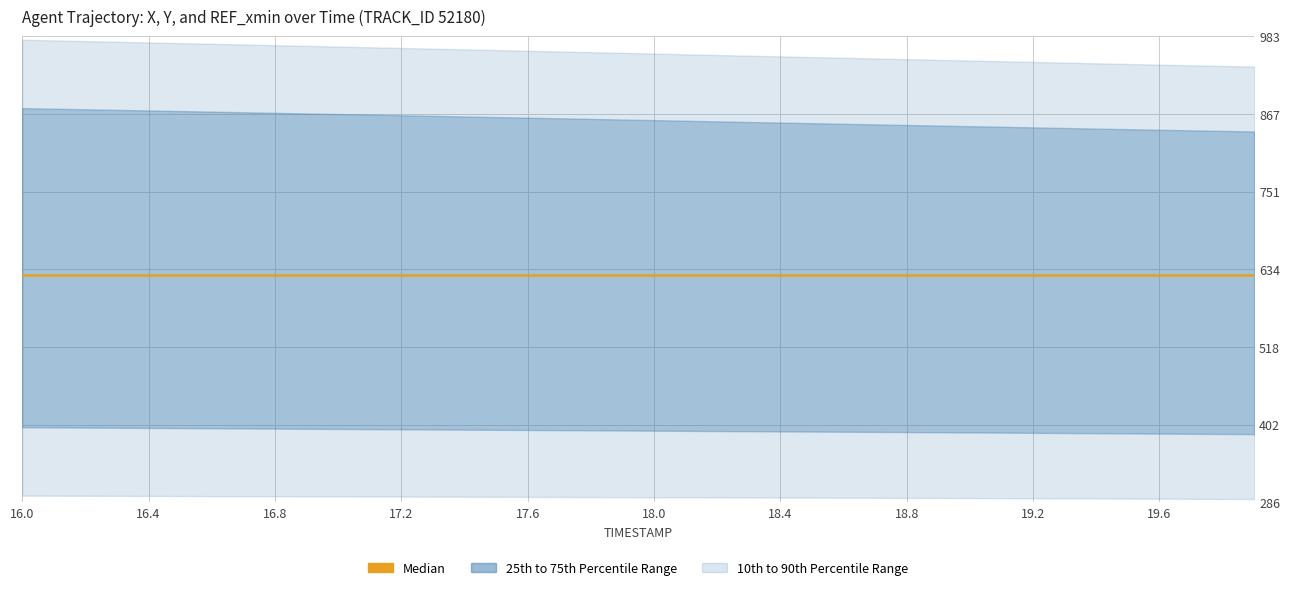

What position from the left is 16.5?

6